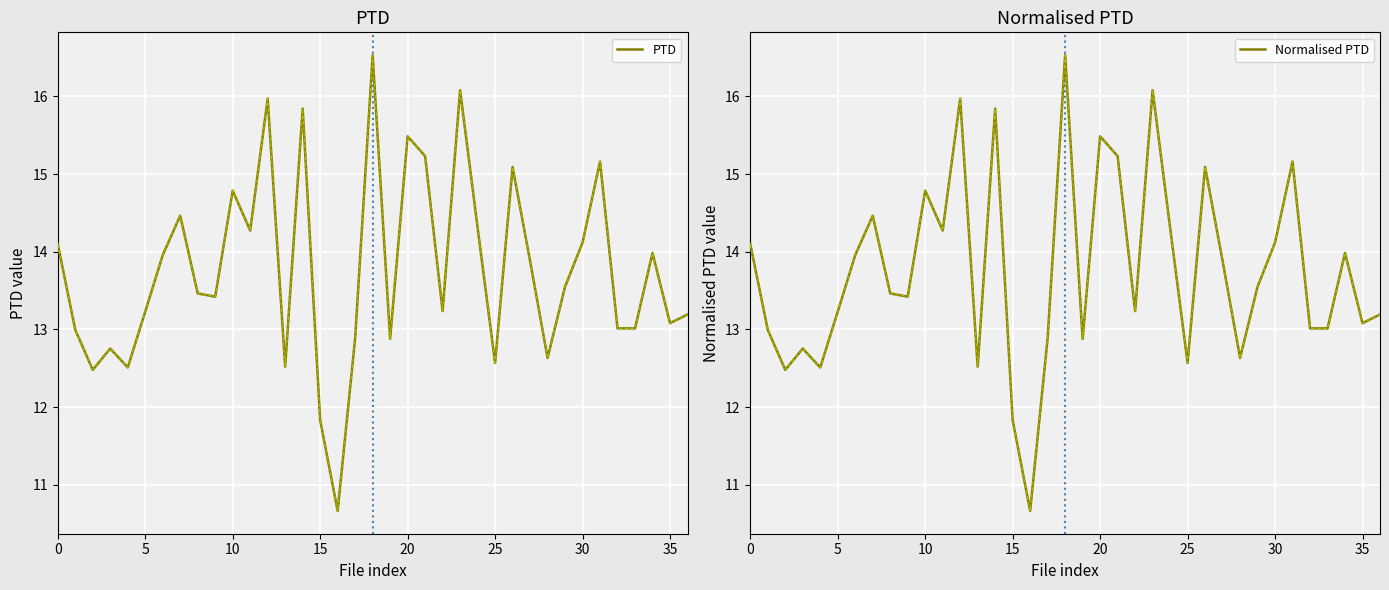

How many interior local valleys does the PTD series have?

12